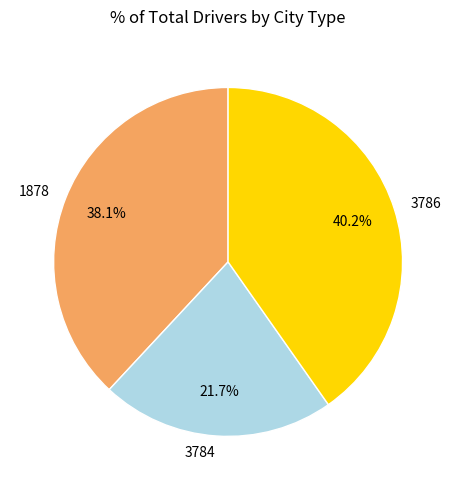

Is 3786 the majority of the pie?

No